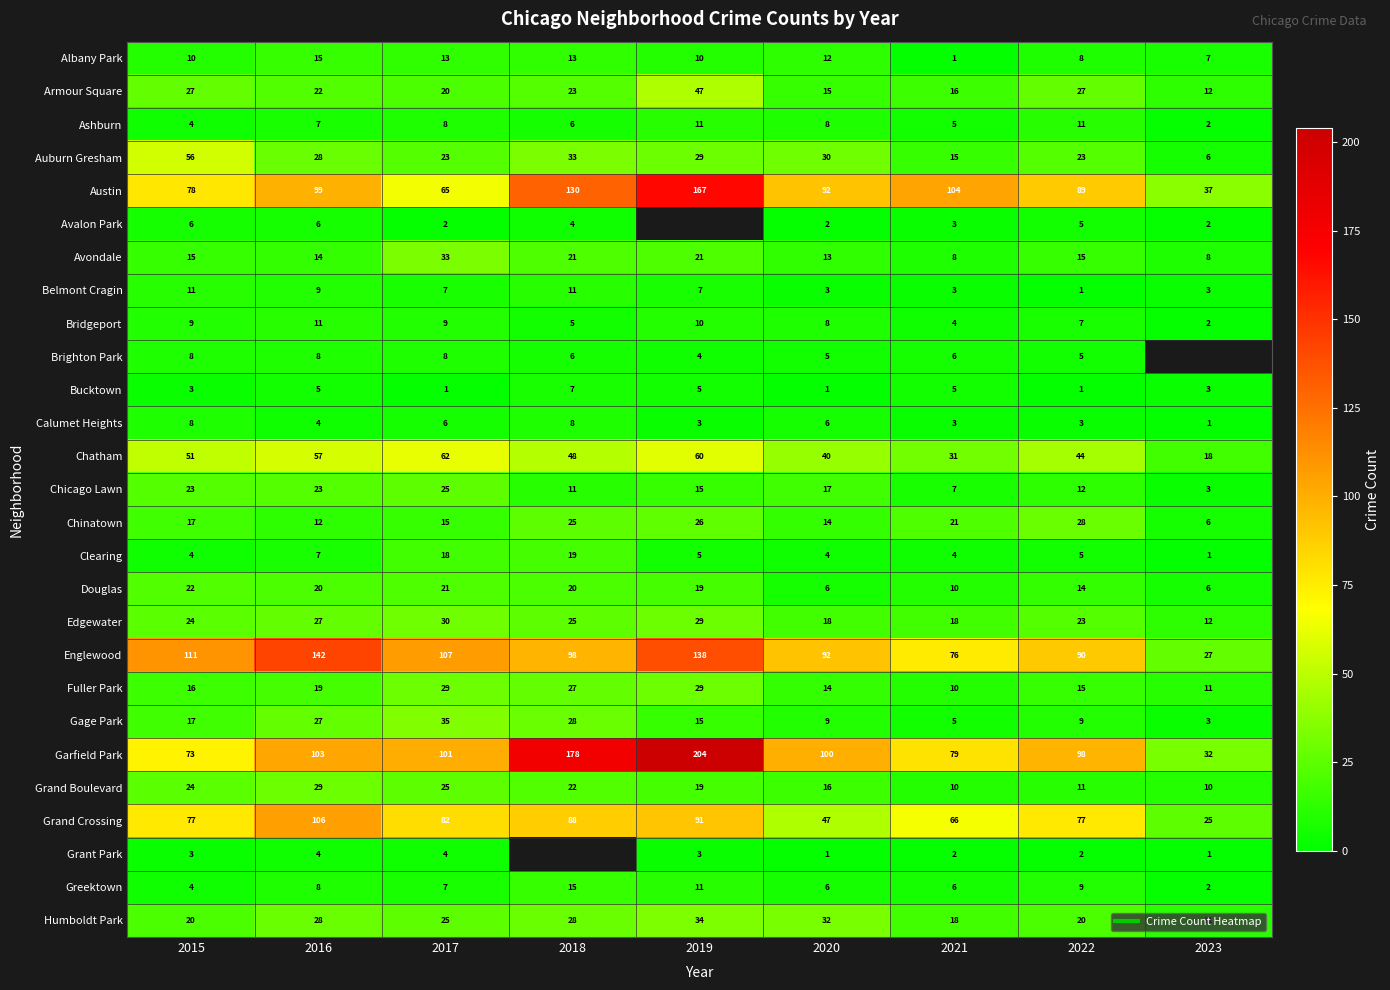

Which category has the highest value in the Chatham series?

2017